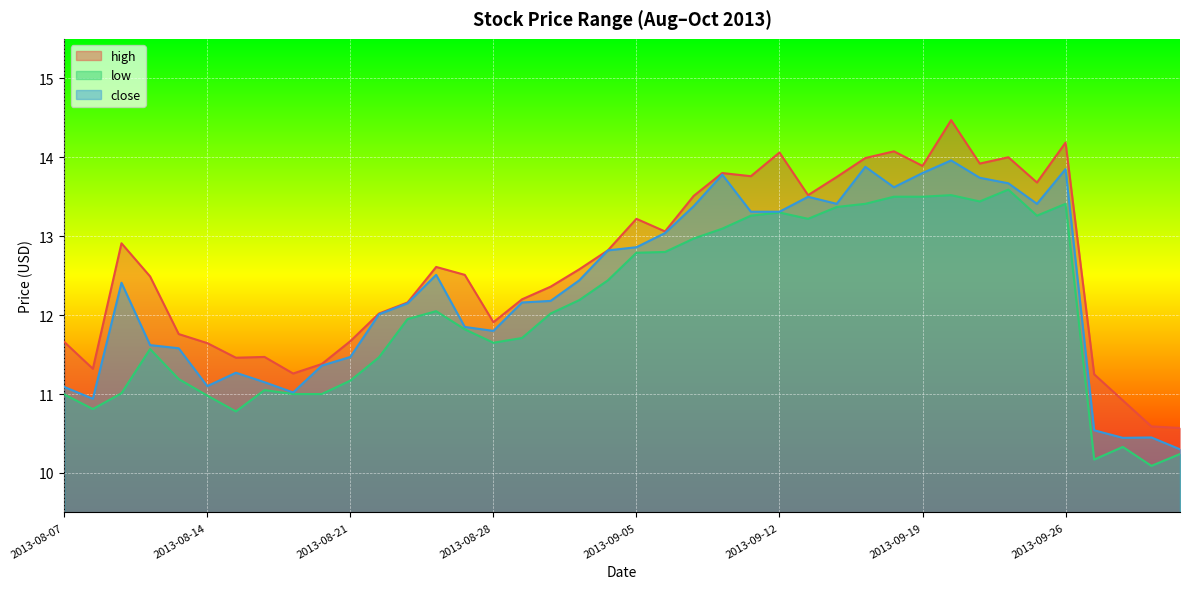

At which label does close first exceed 12?

2013-08-09